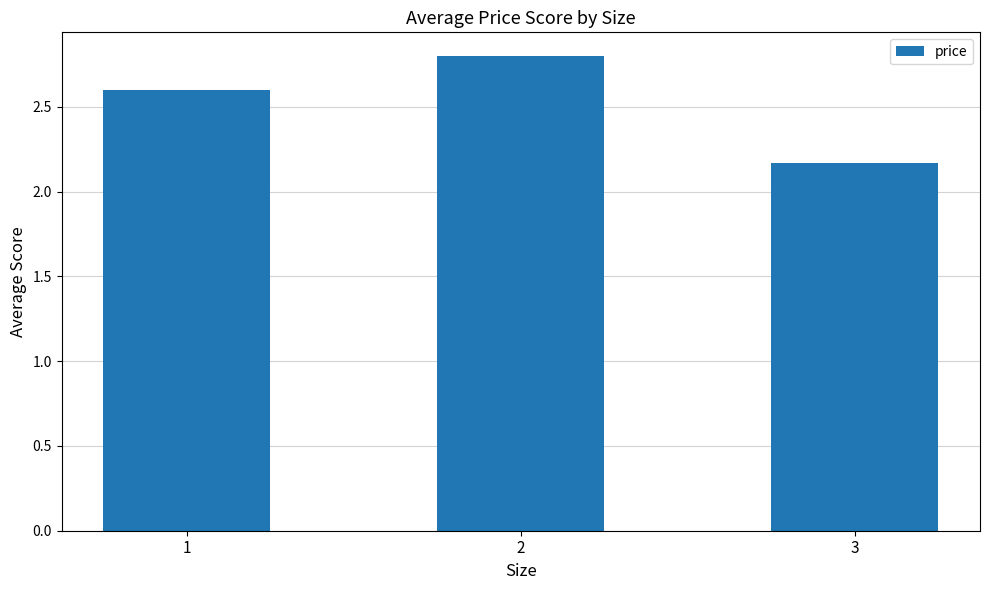

List the labels in order of value, largest first.

2, 1, 3